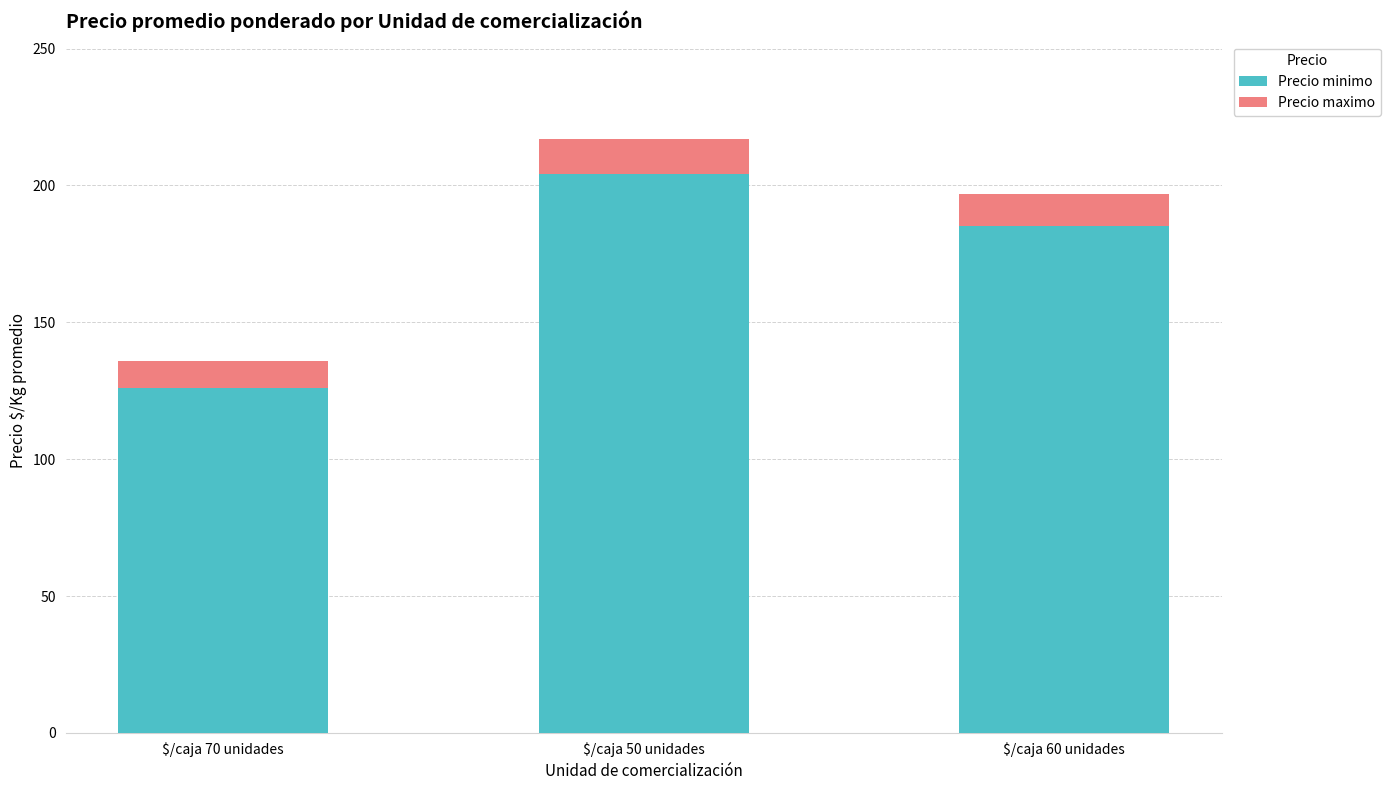

What is the total value across all series at $/caja 70 unidades?

136